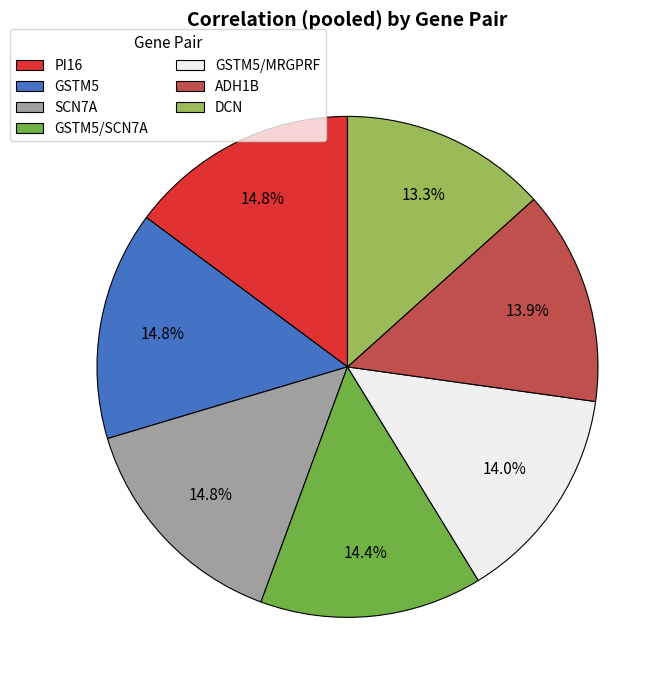

What percentage is NOT represented by GSTM5?

85.2%